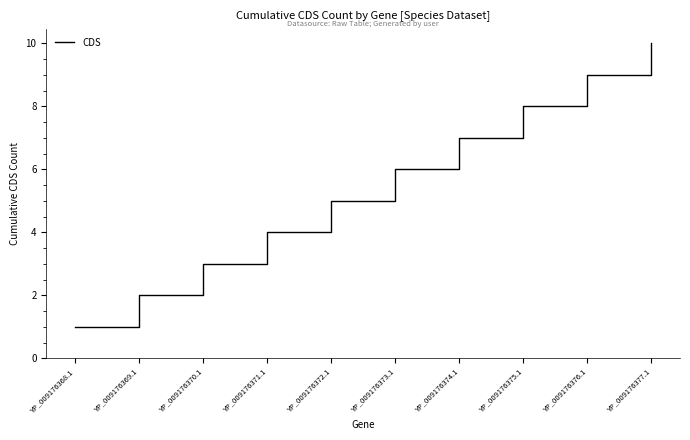

Rank the categories by value from lowest to highest.

YP_009176368.1, YP_009176369.1, YP_009176370.1, YP_009176371.1, YP_009176372.1, YP_009176373.1, YP_009176374.1, YP_009176375.1, YP_009176376.1, YP_009176377.1